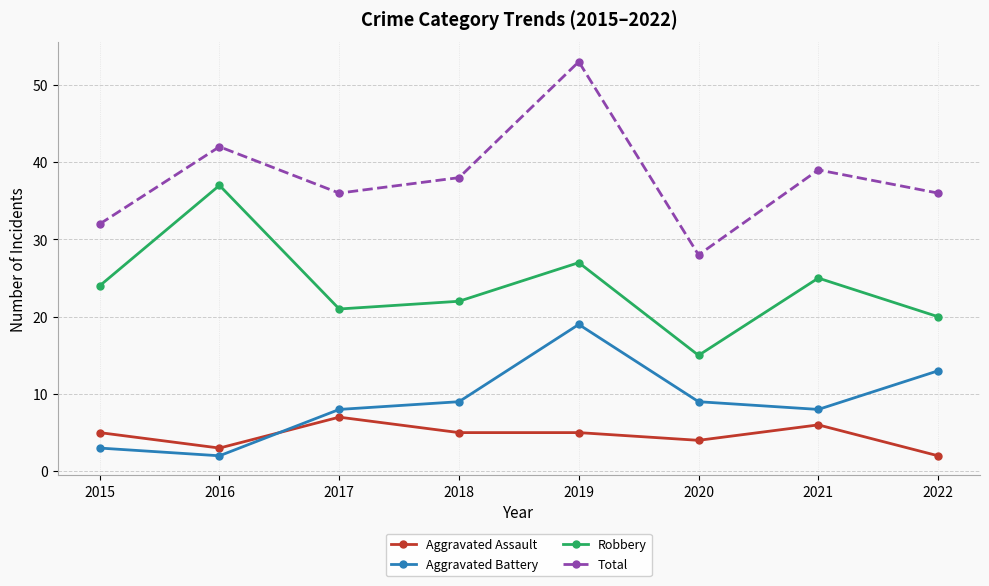

Does the chart display data point markers on the line(s)?

Yes